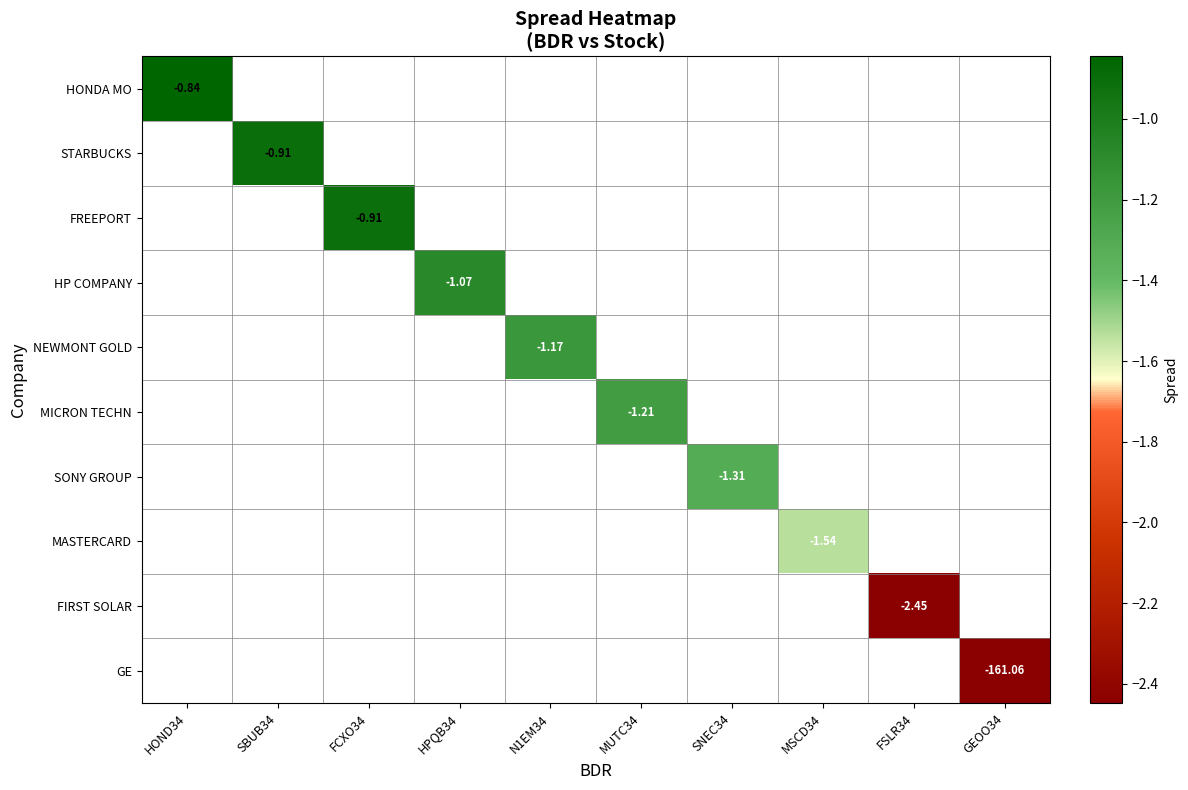

Rank the categories by HONDA MO value from highest to lowest.

HOND34, SBUB34, FCXO34, HPQB34, N1EM34, MUTC34, SNEC34, MSCD34, FSLR34, GEOO34